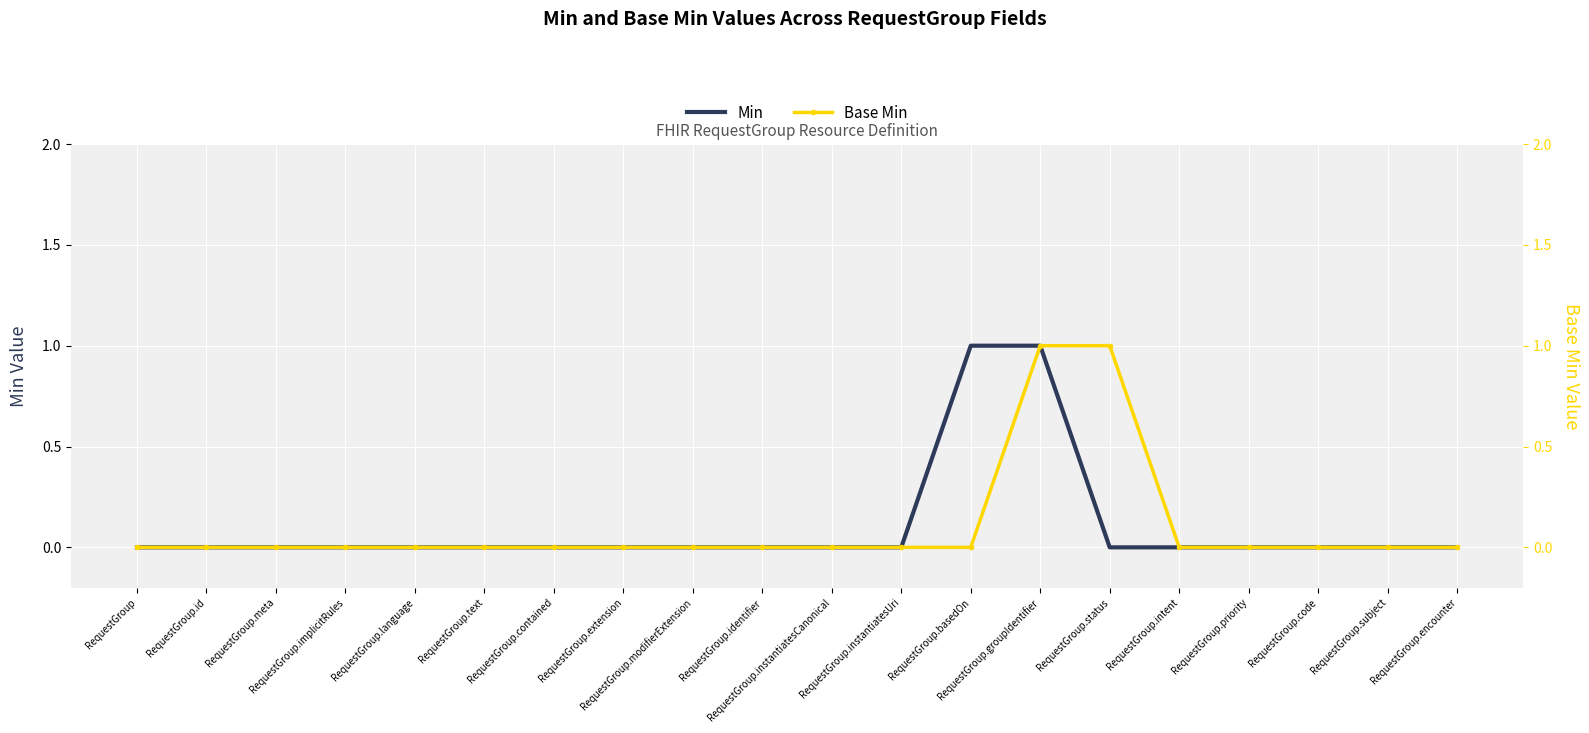

Reading right to left, what are all the values shown in this chart?

Min: RequestGroup.encounter=0	RequestGroup.subject=0	RequestGroup.code=0	RequestGroup.priority=0	RequestGroup.intent=0	RequestGroup.status=0	RequestGroup.groupIdentifier=1	RequestGroup.basedOn=1	RequestGroup.instantiatesUri=0	RequestGroup.instantiatesCanonical=0	RequestGroup.identifier=0	RequestGroup.modifierExtension=0	RequestGroup.extension=0	RequestGroup.contained=0	RequestGroup.text=0	RequestGroup.language=0	RequestGroup.implicitRules=0	RequestGroup.meta=0	RequestGroup.id=0	RequestGroup=0
Base Min: RequestGroup.encounter=0	RequestGroup.subject=0	RequestGroup.code=0	RequestGroup.priority=0	RequestGroup.intent=0	RequestGroup.status=1	RequestGroup.groupIdentifier=1	RequestGroup.basedOn=0	RequestGroup.instantiatesUri=0	RequestGroup.instantiatesCanonical=0	RequestGroup.identifier=0	RequestGroup.modifierExtension=0	RequestGroup.extension=0	RequestGroup.contained=0	RequestGroup.text=0	RequestGroup.language=0	RequestGroup.implicitRules=0	RequestGroup.meta=0	RequestGroup.id=0	RequestGroup=0